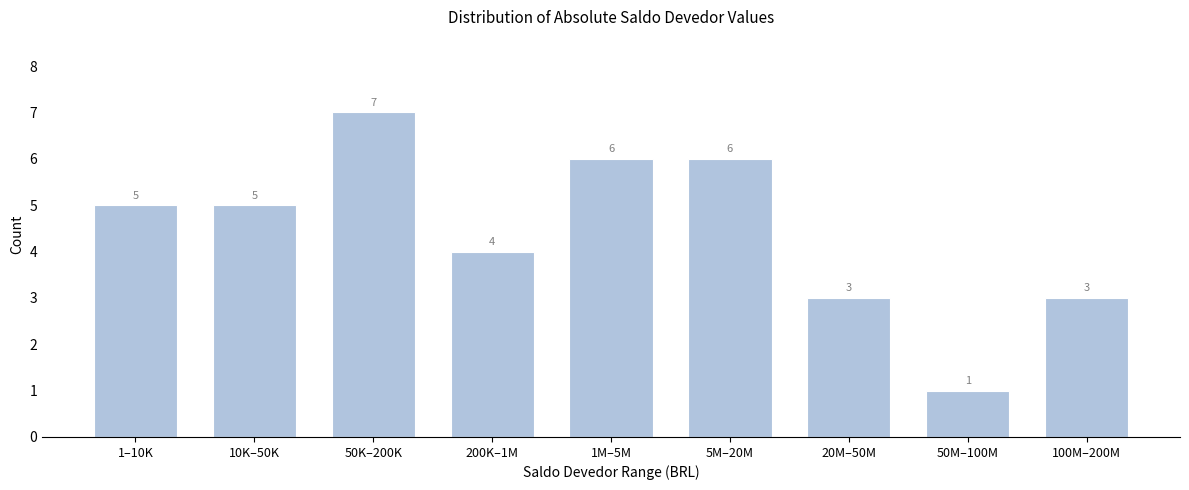

Reading left to right, extract all data points from this chart.

5	5	7	4	6	6	3	1	3